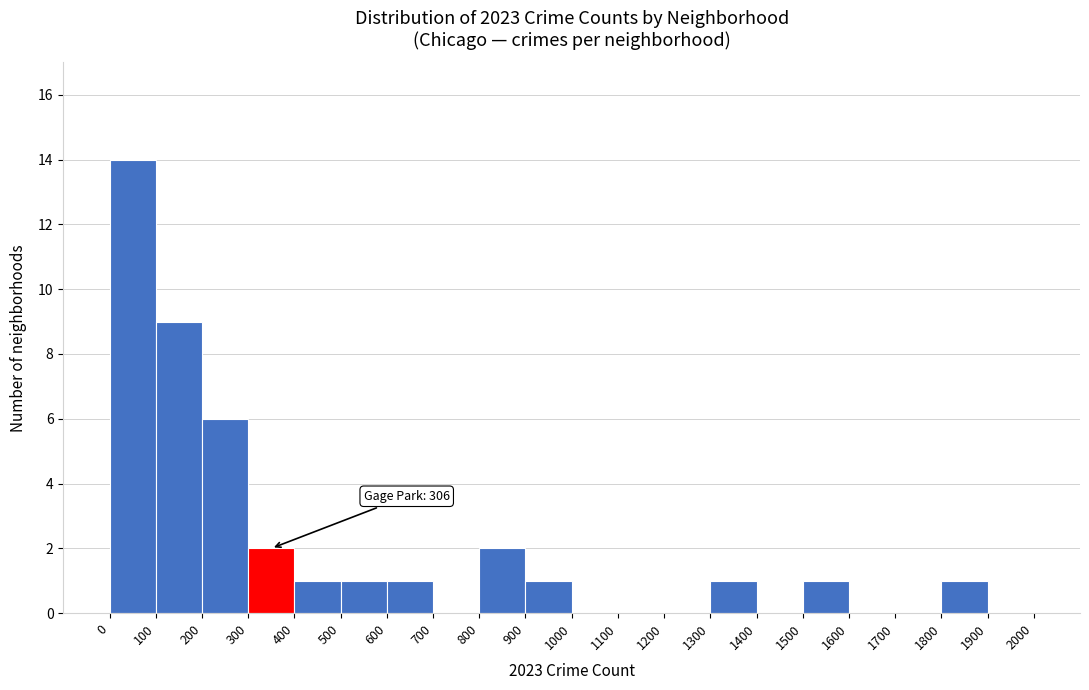

Over which range of the x-axis is the bar tallest?

0 to 100